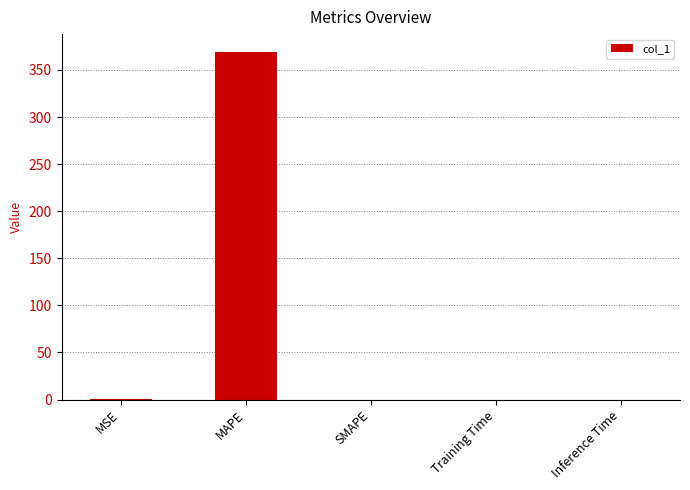

What is the change in value from MAPE to SMAPE?

-369.5